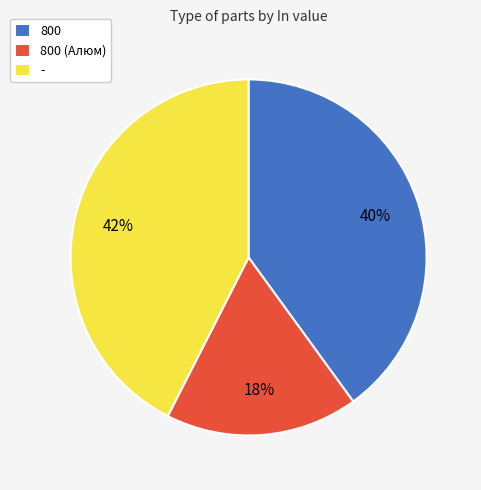

Which category has the smallest portion of the pie?

800 (Алюм)